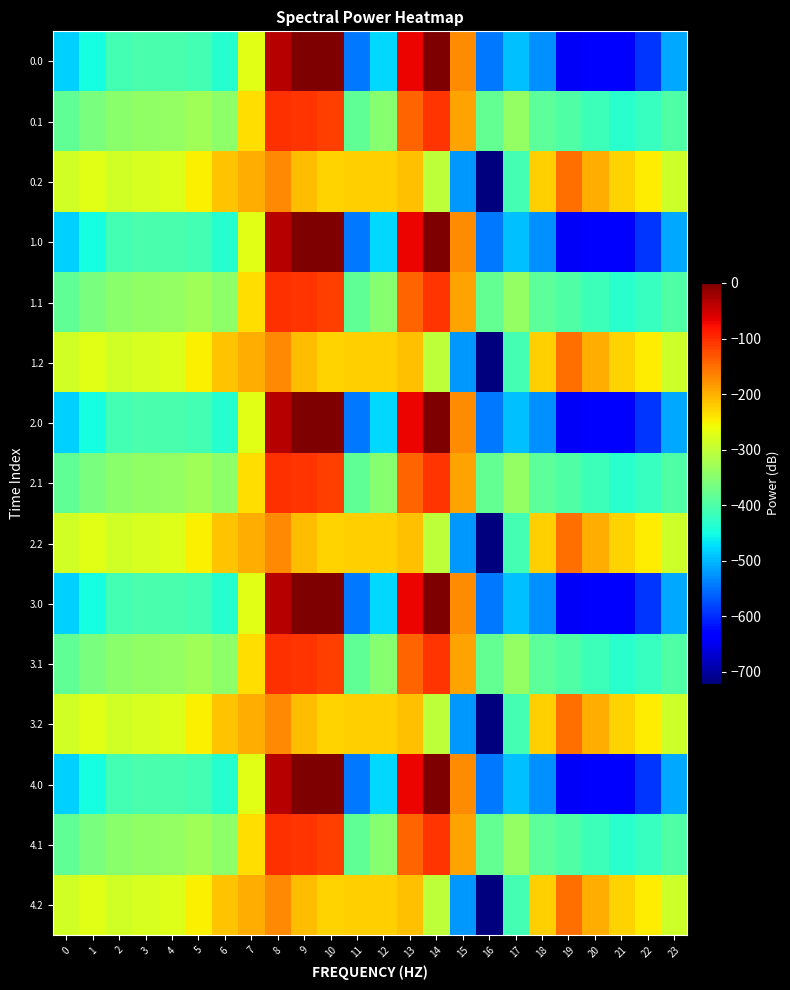

List the series in order of their peak value, lowest first.

0.2, 1.2, 2.2, 3.2, 4.2, 0.1, 1.1, 2.1, 3.1, 4.1, 0.0, 1.0, 2.0, 3.0, 4.0